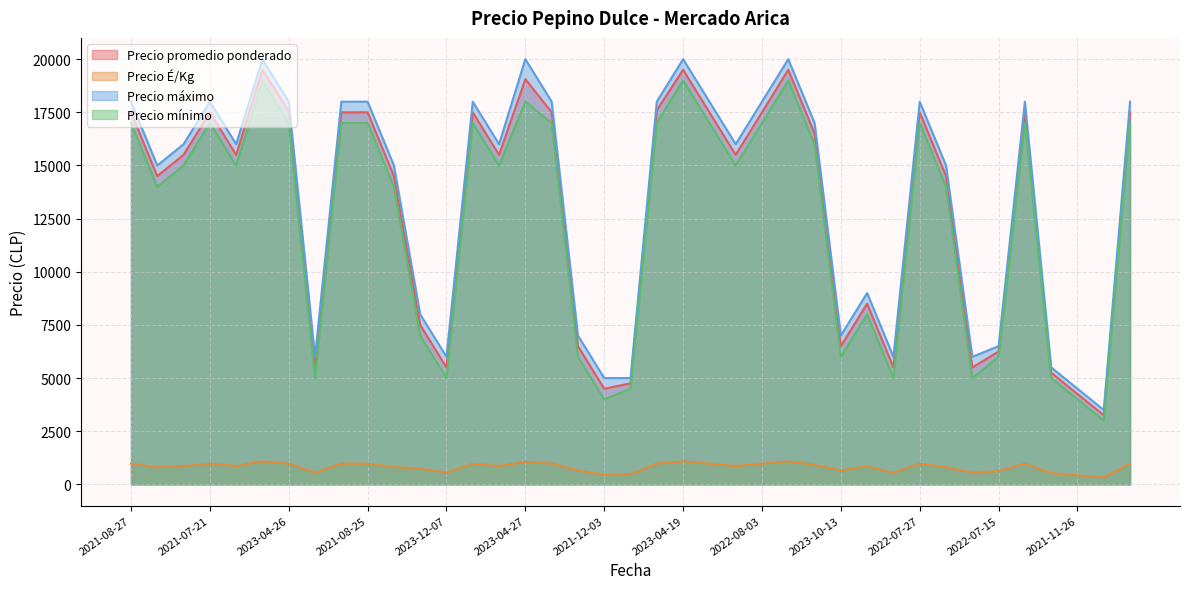

Where is Precio máximo nearest to the value 11750?

2022-07-29